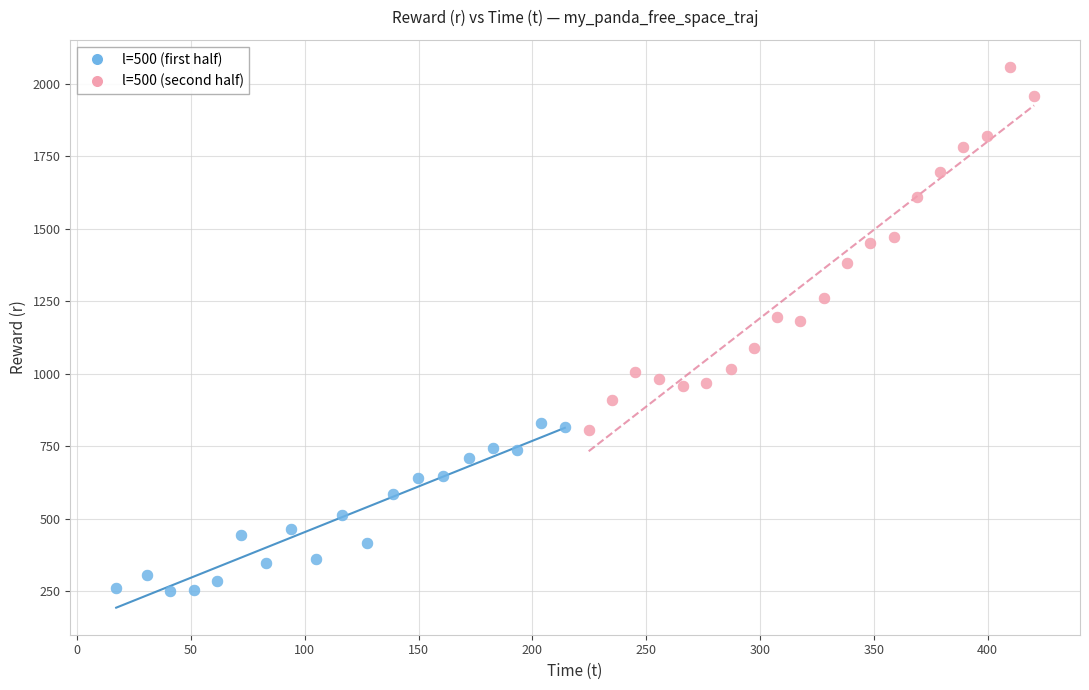

Which series contains the lowest Y value?

l=500 (first half)